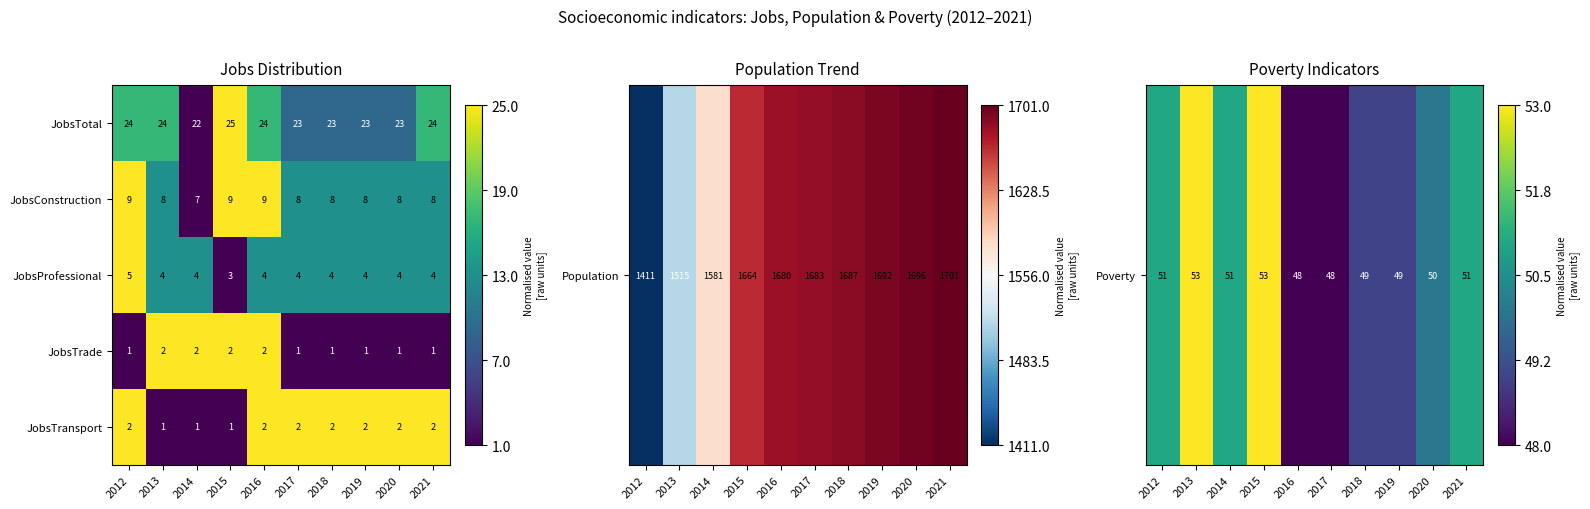

What is the sum of all JobsTransport values?

17